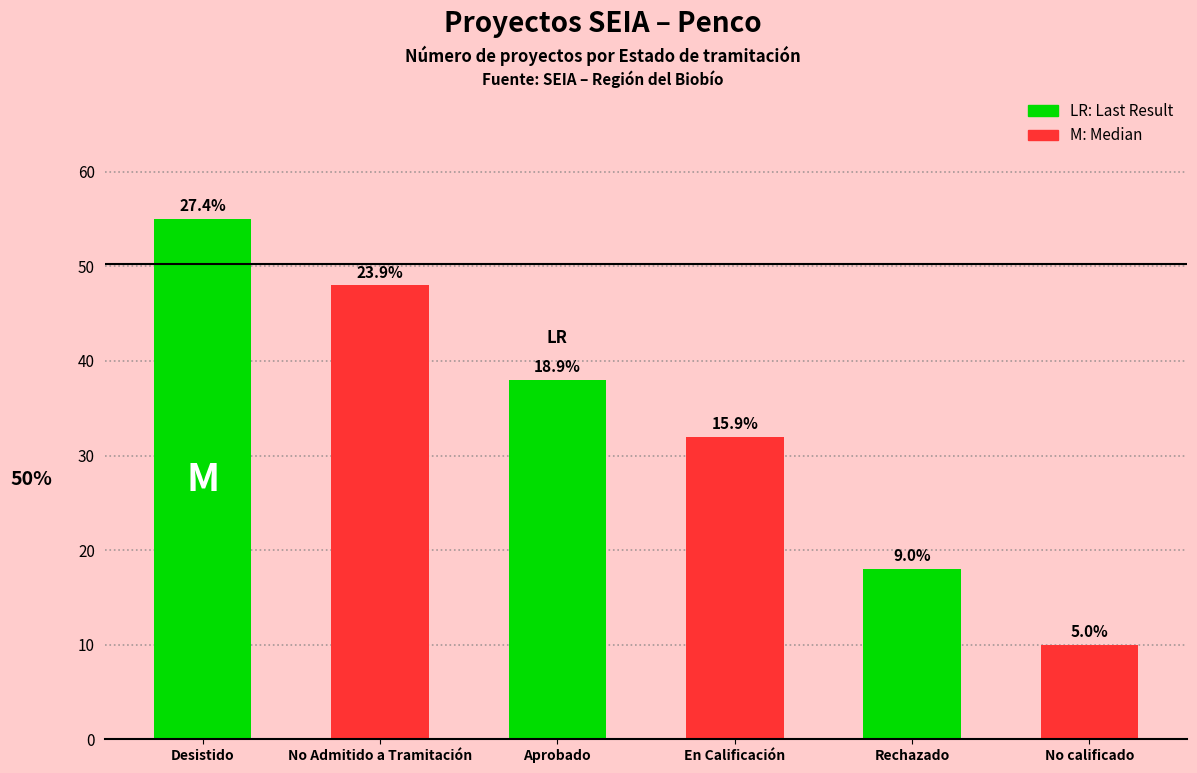

Which label corresponds to the largest value in the chart?

Desistido